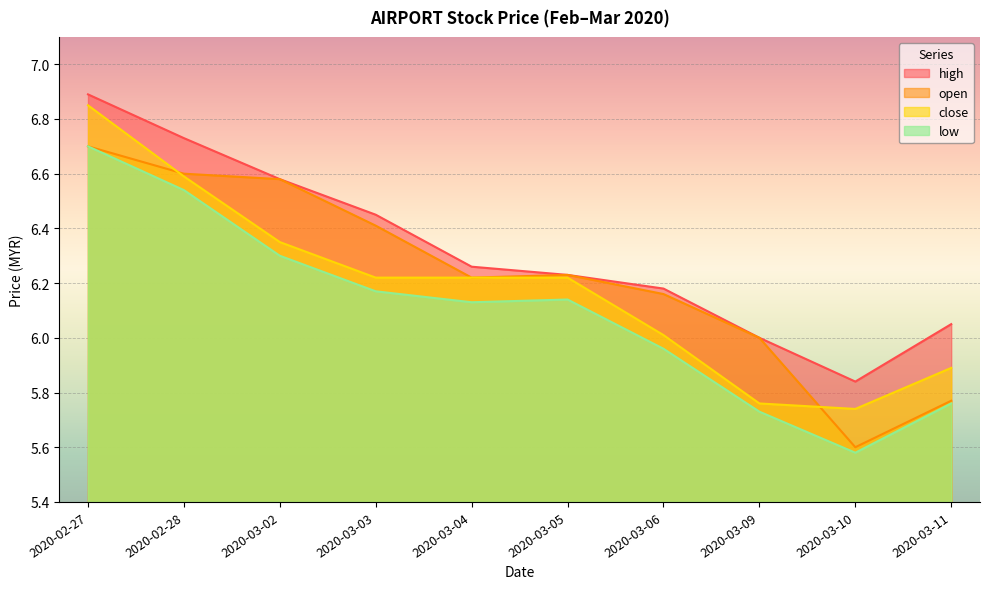

The value of open at 2020-02-28 is 11.8. True or false?

False